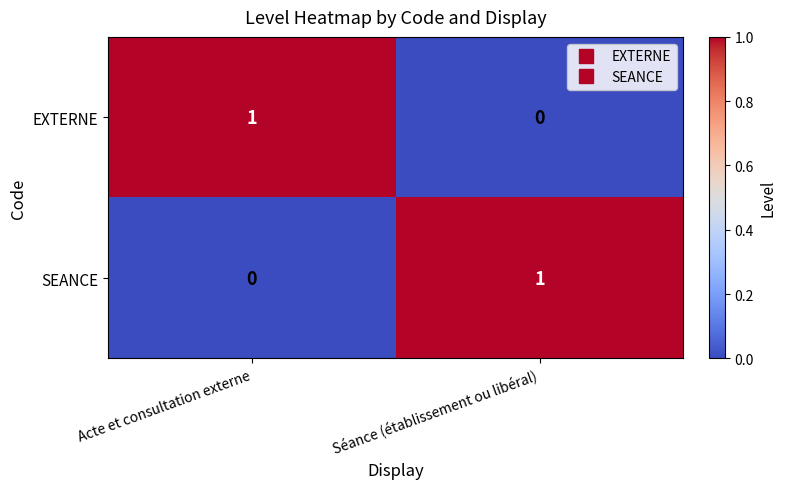

How many categories are shown in the chart?

2